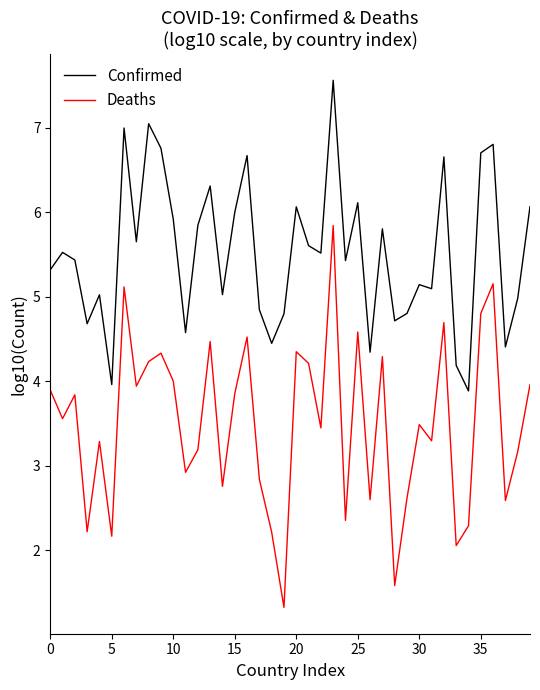

Which series has the largest total across all categories?

Confirmed